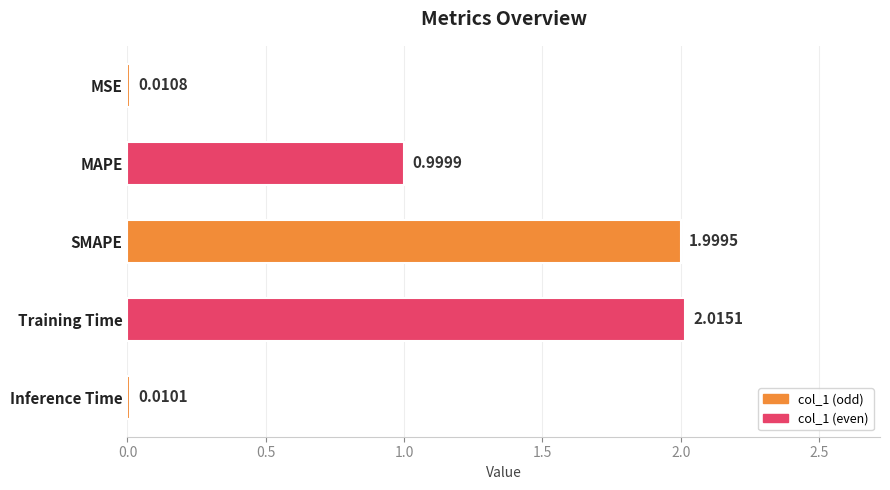

Which category has the lowest value across all series?

Inference Time